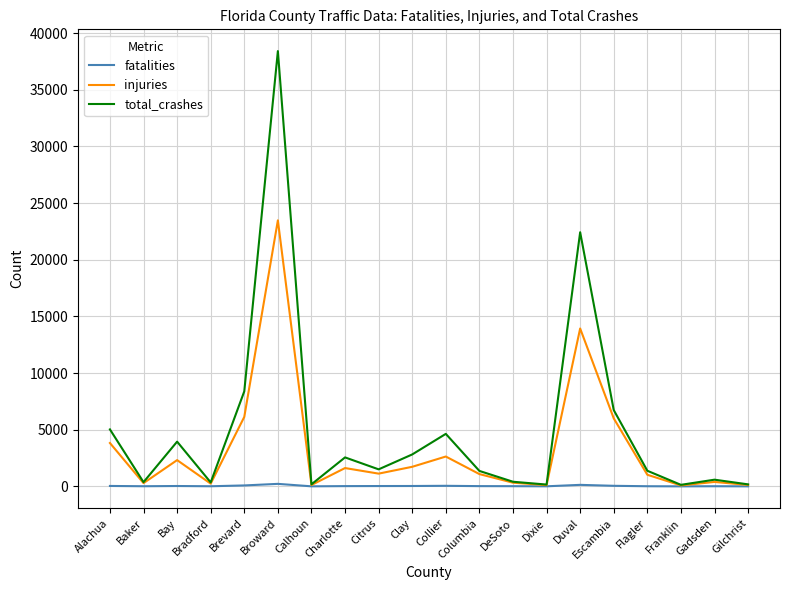

True or false: injuries has a value of 2317 at Bay.

True